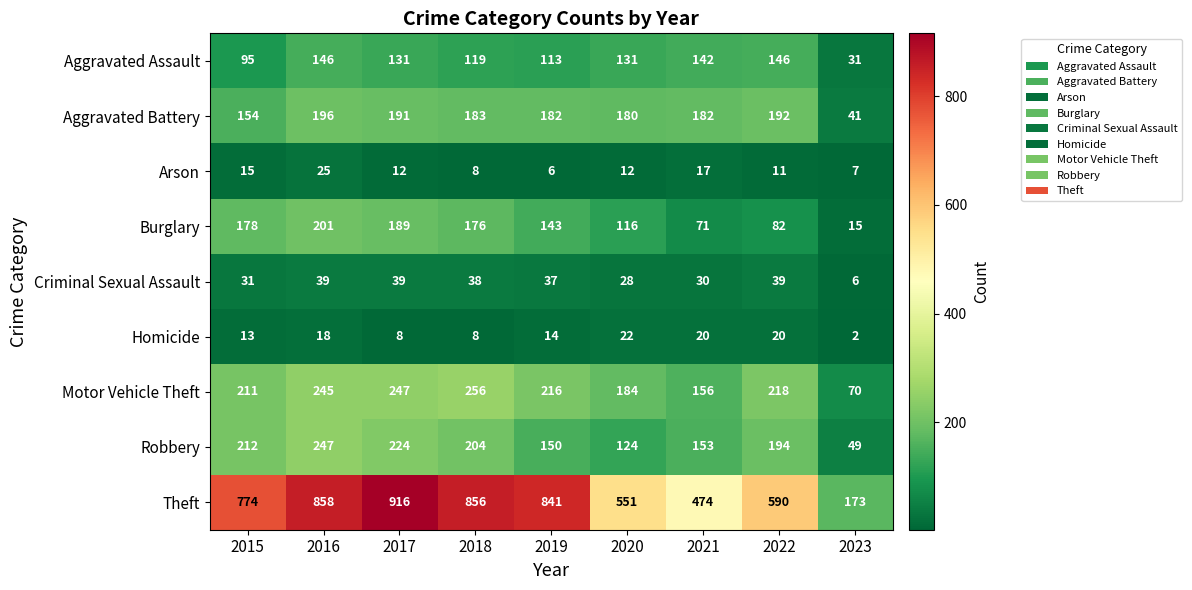

The value of Criminal Sexual Assault at 2018 is 58. True or false?

False